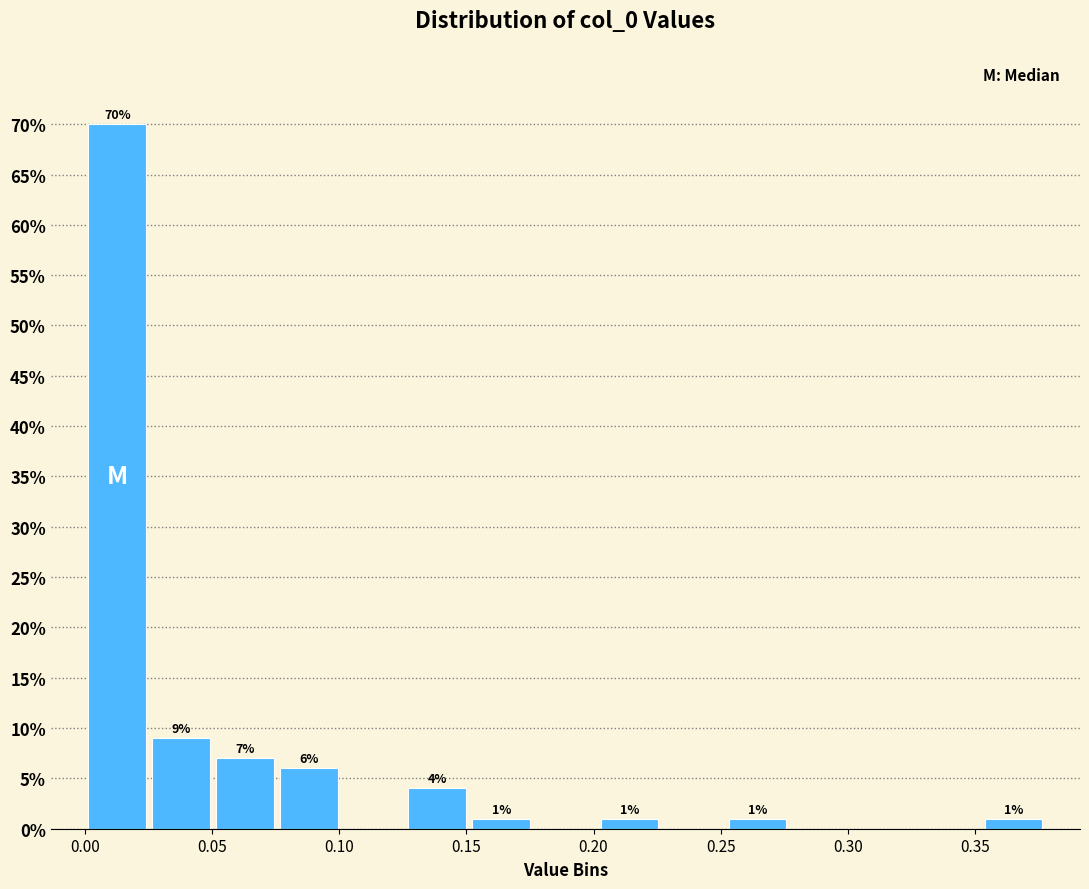

Which range on the x-axis has the tallest bar?

0.000 to 0.025